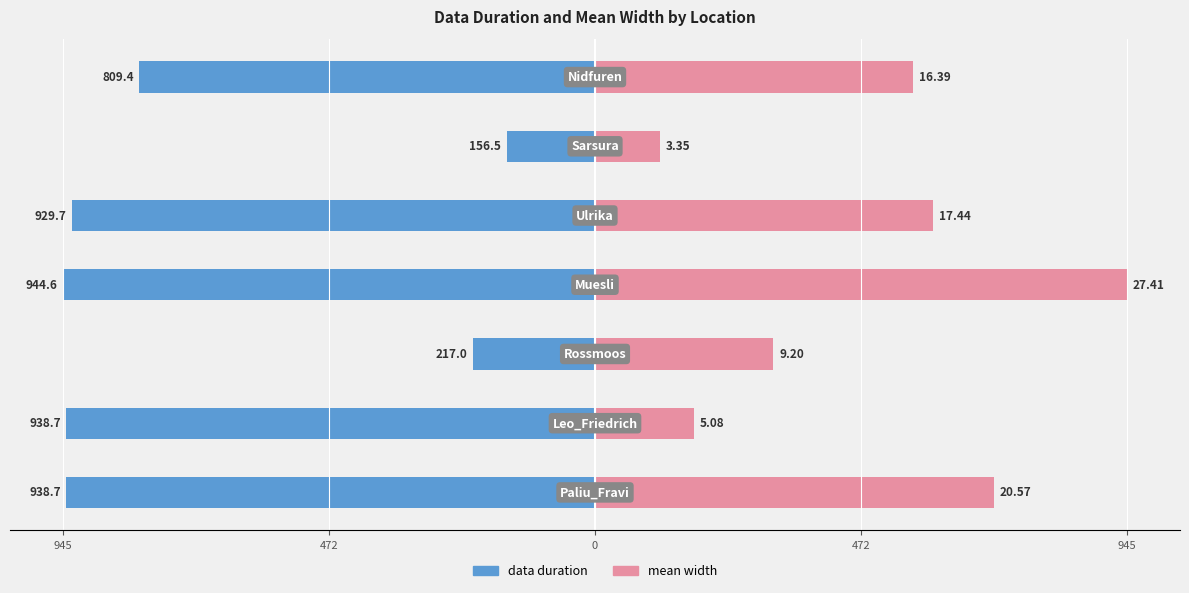

At how many categories does at least one series exceed -865?

7